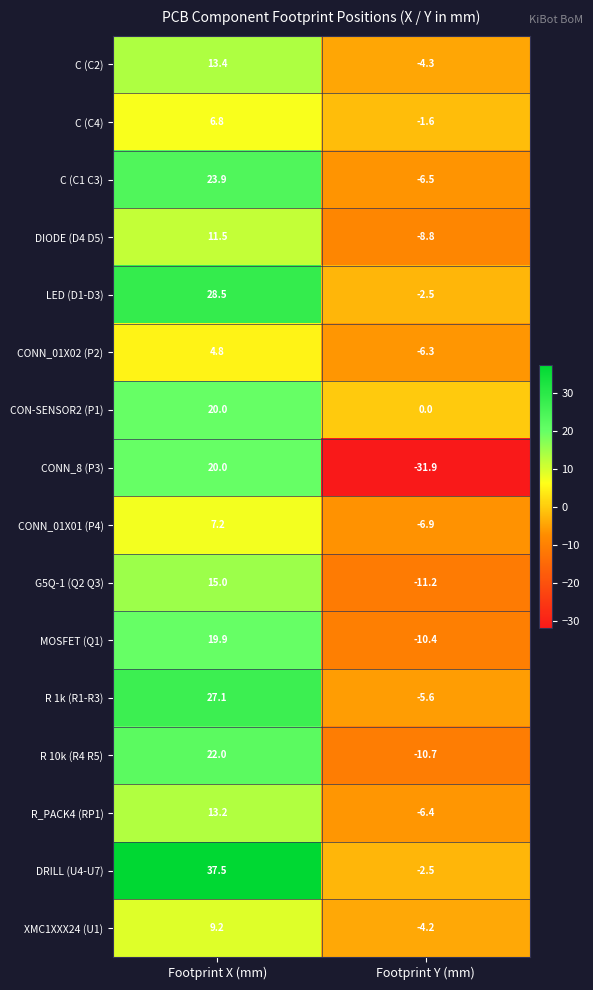

Rank the categories by DIODE (D4 D5) value from lowest to highest.

Footprint Y (mm), Footprint X (mm)